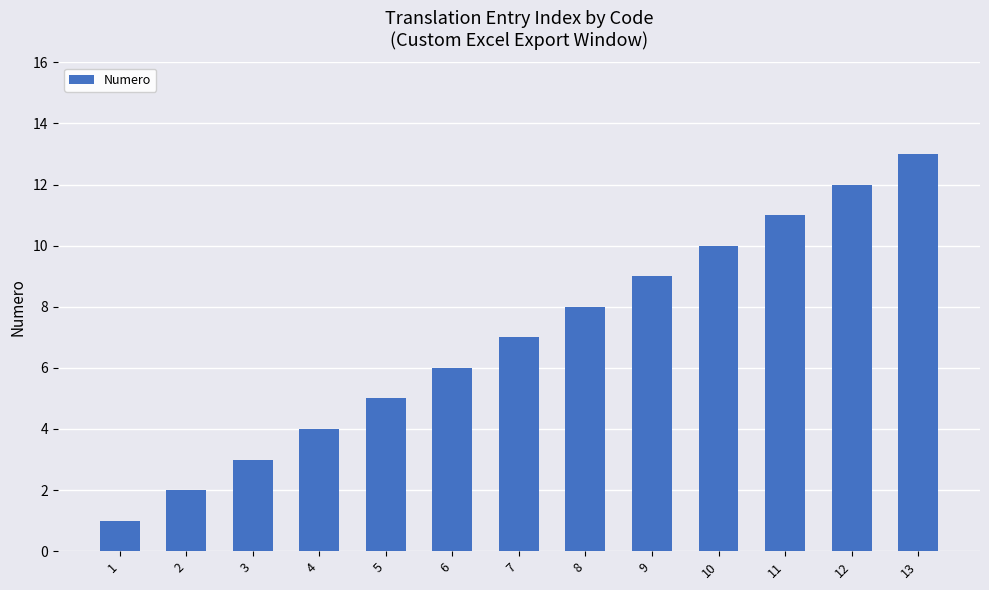

What is the minimum value shown in the chart?

1